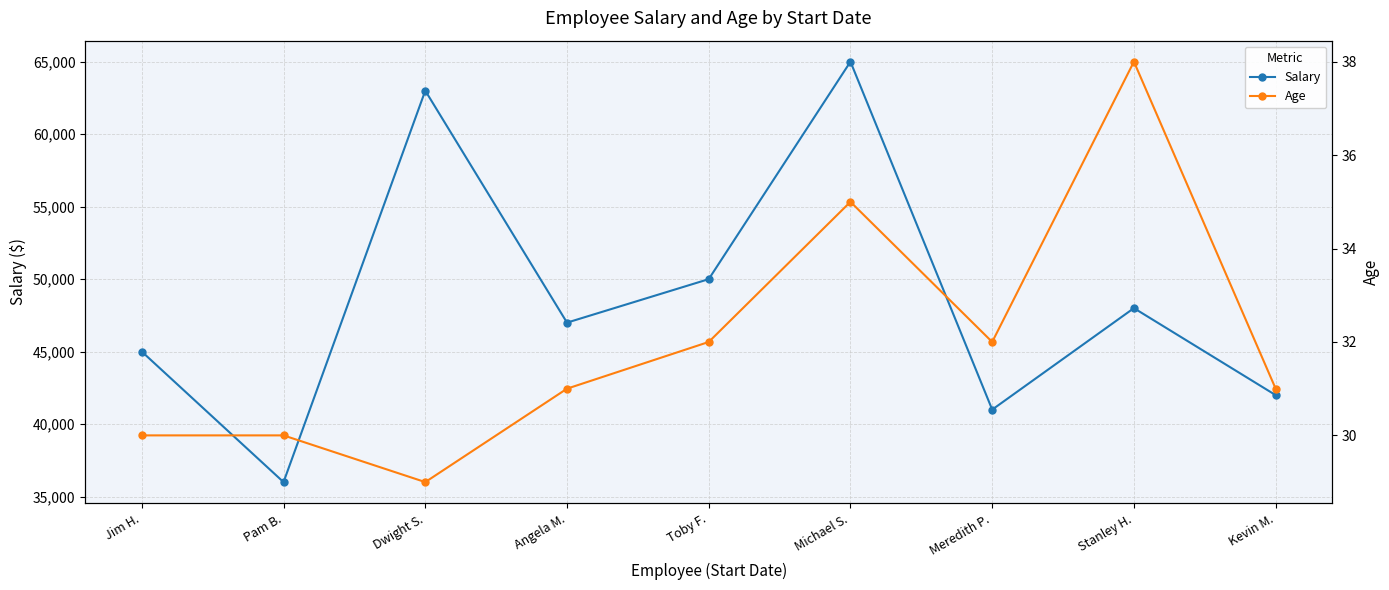

Between Angela M. and Michael S., which series saw the biggest shift?

Salary